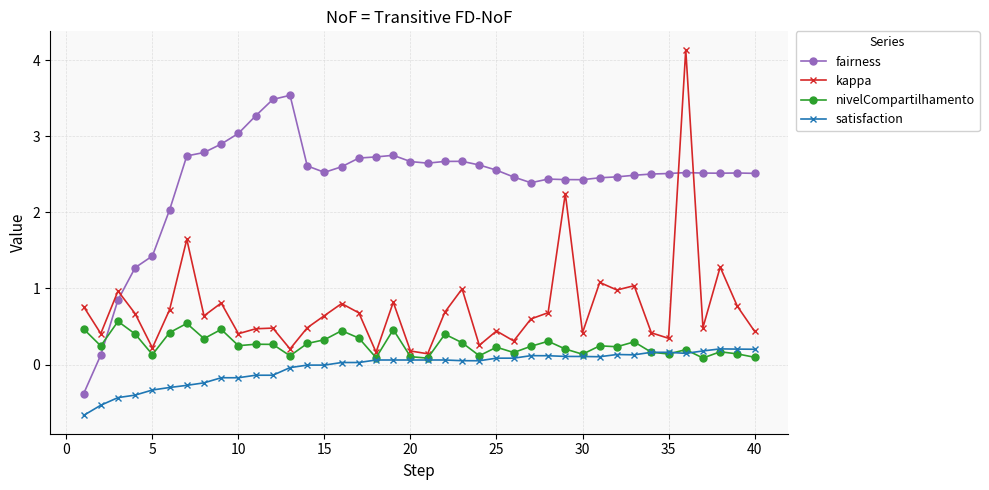

Which series has the largest range (max minus min)?

kappa